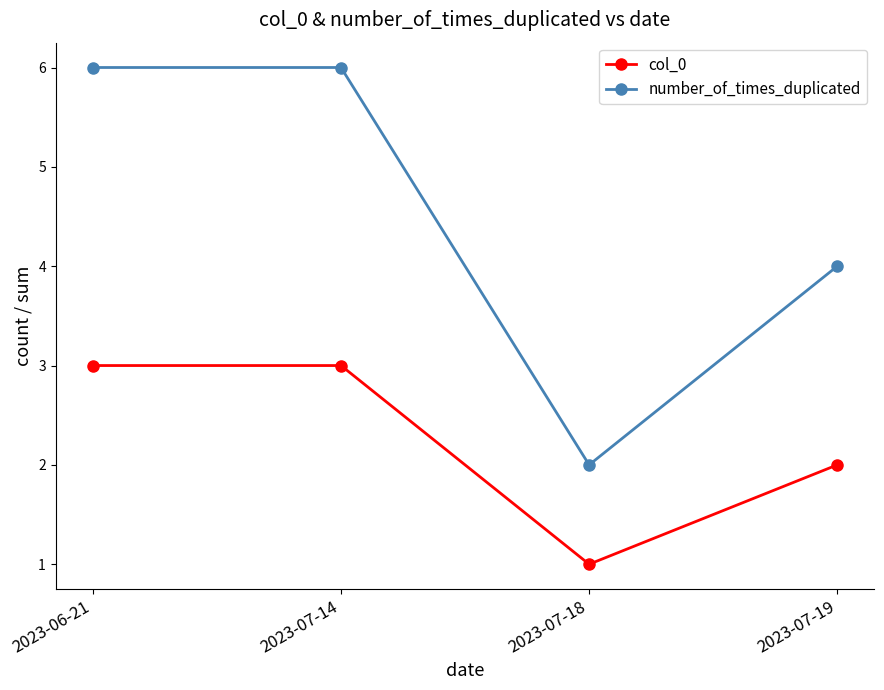

Reading right to left, extract all data points from this chart.

col_0: 2	1	3	3
number_of_times_duplicated: 4	2	6	6